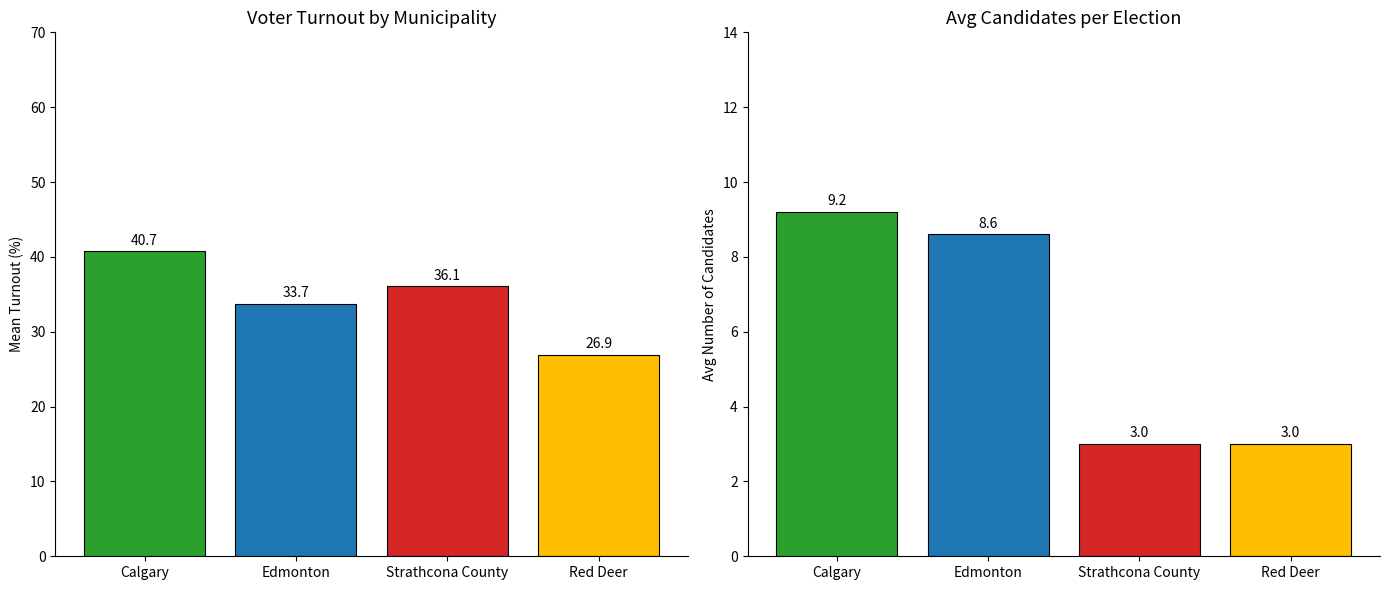

Which has a higher value, Strathcona County or Edmonton?

Strathcona County